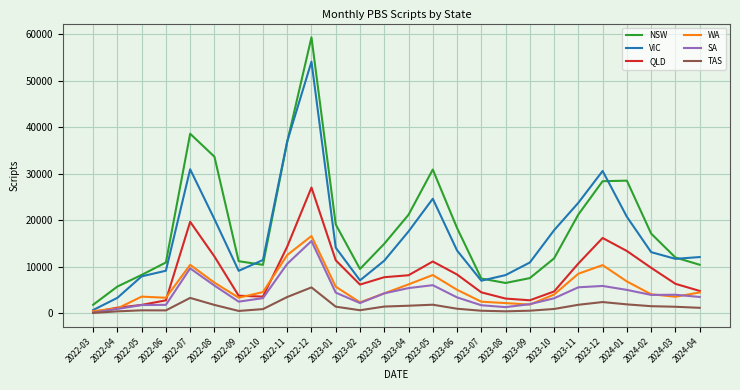

Is it true that QLD equals 2814 at 2023-09?

True